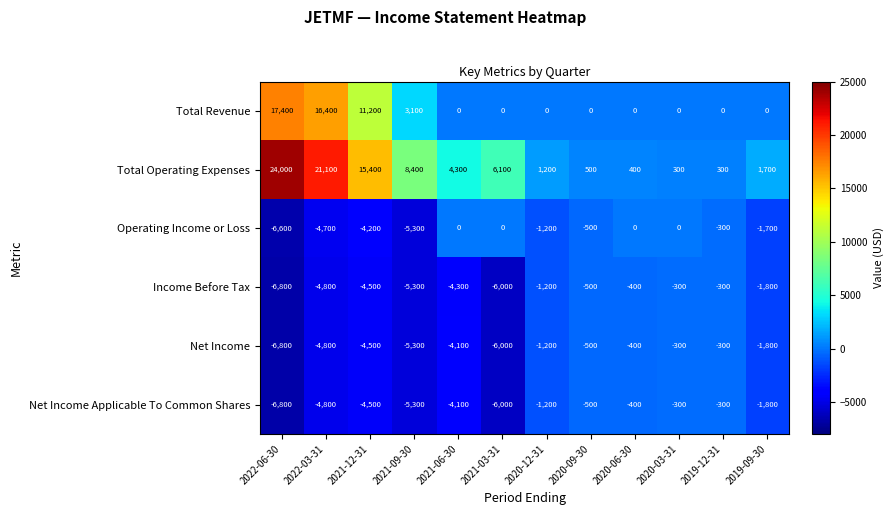

The value of Net Income at 2020-06-30 is -400. True or false?

True